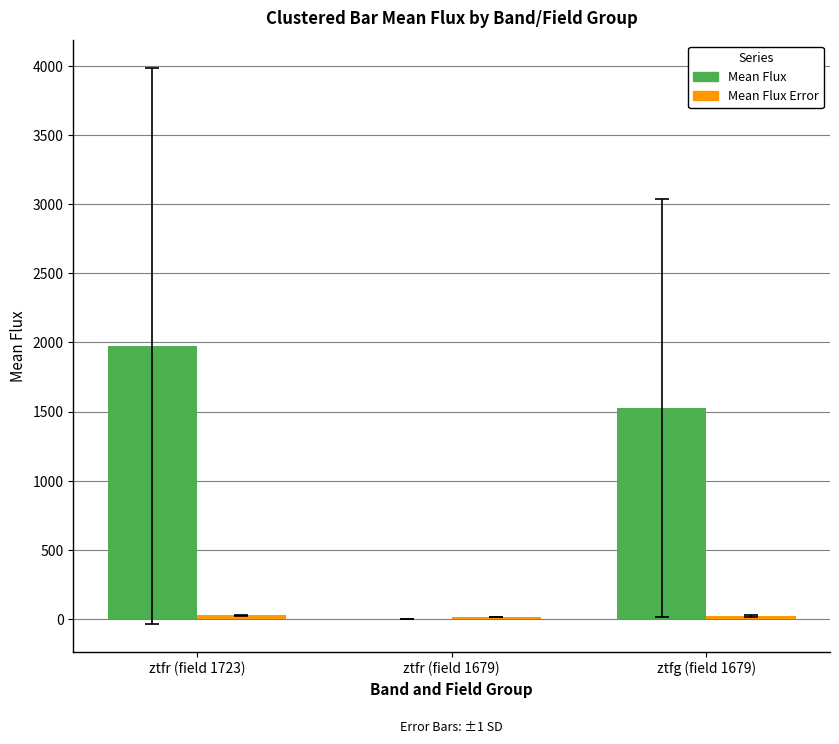

What is the maximum value shown in the chart?

1974.8